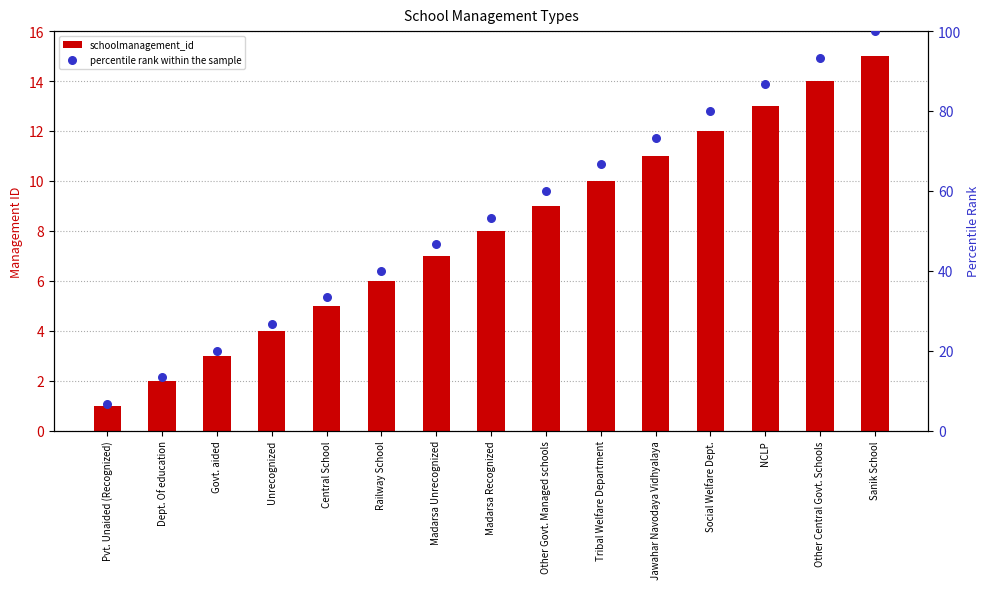

Which series contains the lowest Y value?

schoolmanagement_id